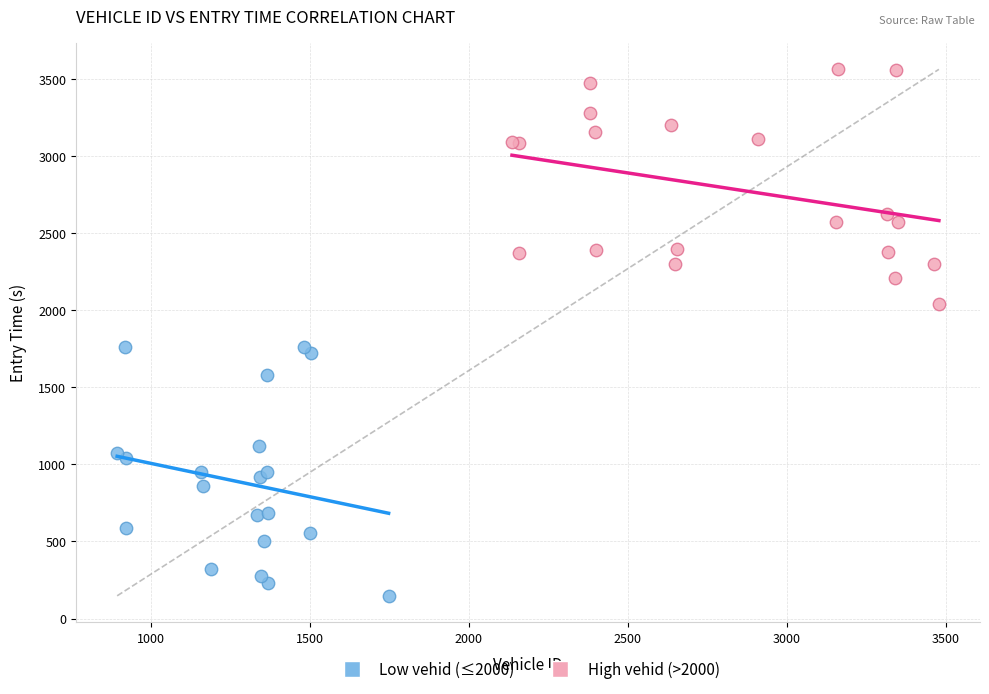

Which series contains the lowest Y value?

Low vehid (≤2000)